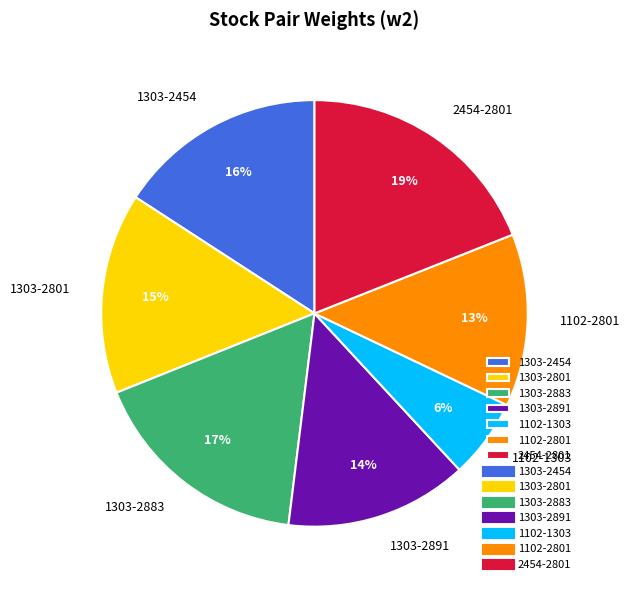

Between 1303-2454 and 1303-2883, which is larger?

1303-2883